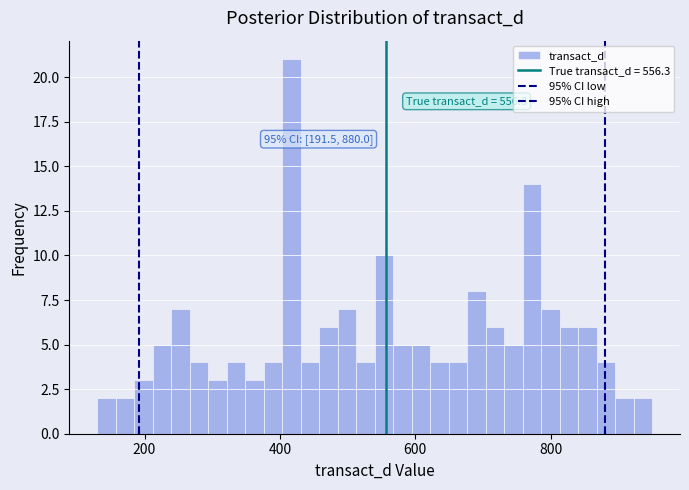

Read against the x-axis, roughly where is the centre of the tallest bar?

420